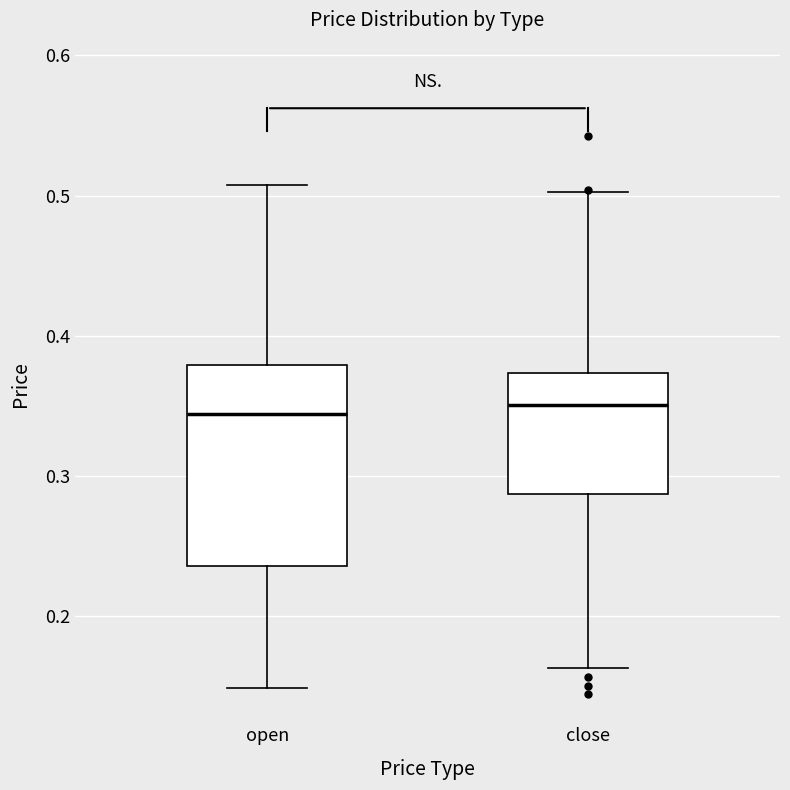

Comparing the boxes themselves (not the whiskers), which one is the tallest?

open